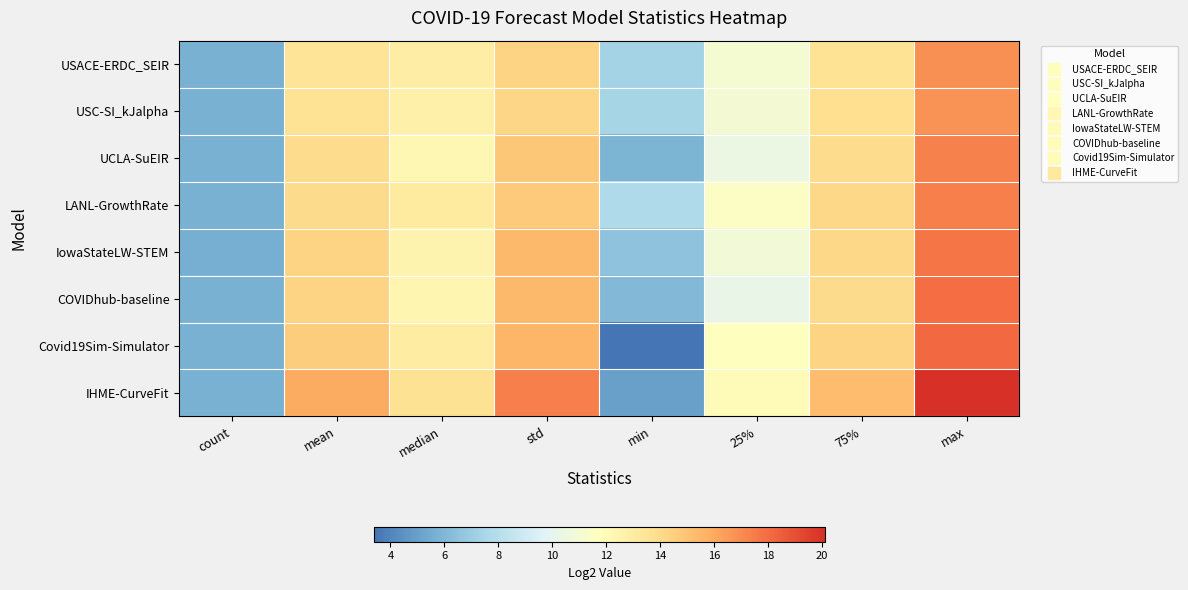

Rank the series by their maximum value, from lowest to highest.

USC-SI_kJalpha, USACE-ERDC_SEIR, UCLA-SuEIR, LANL-GrowthRate, IowaStateLW-STEM, COVIDhub-baseline, Covid19Sim-Simulator, IHME-CurveFit